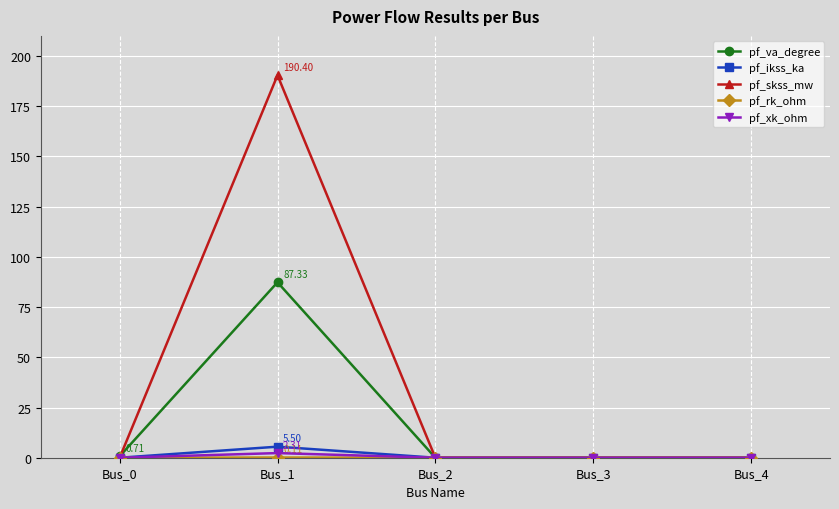

Which series has the largest range (max minus min)?

pf_skss_mw